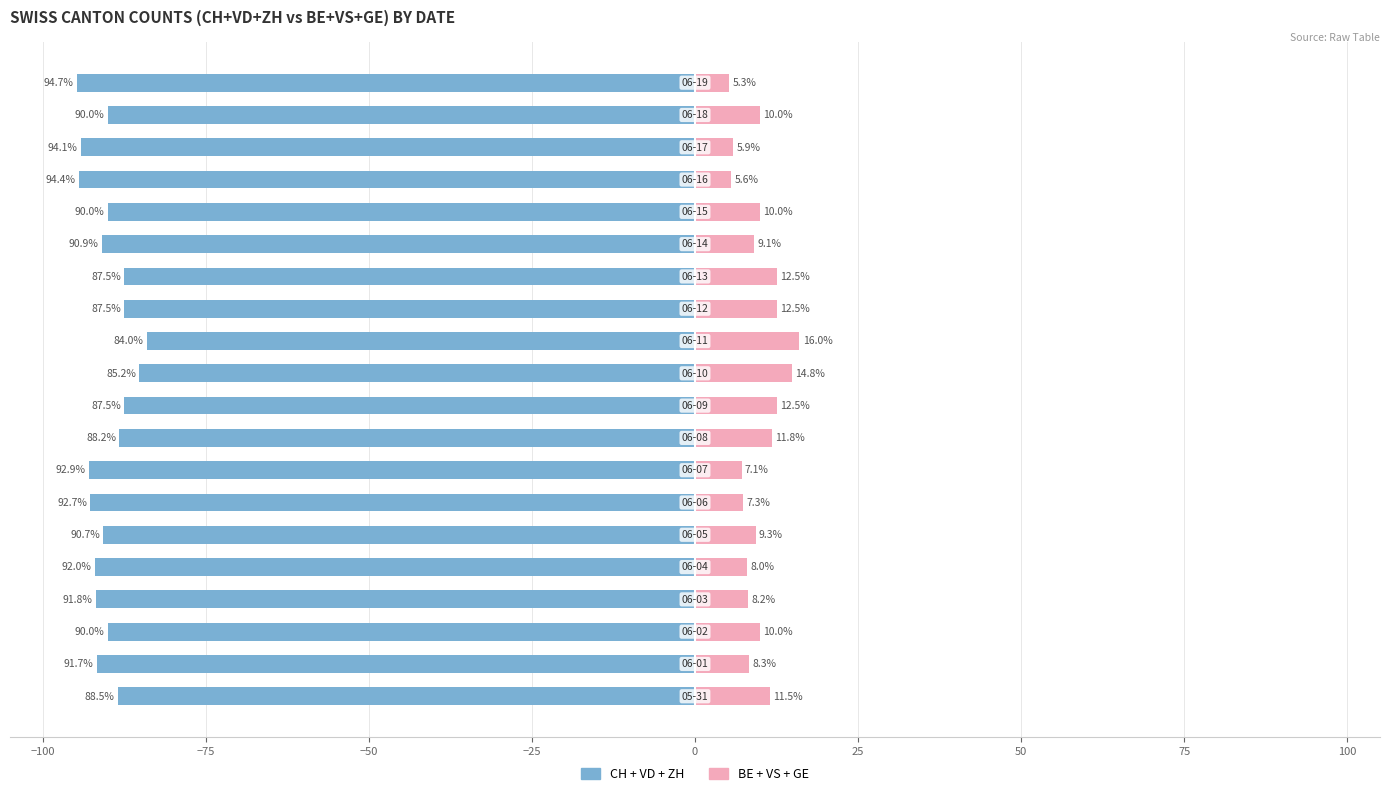

How many bars are there in each group?

2